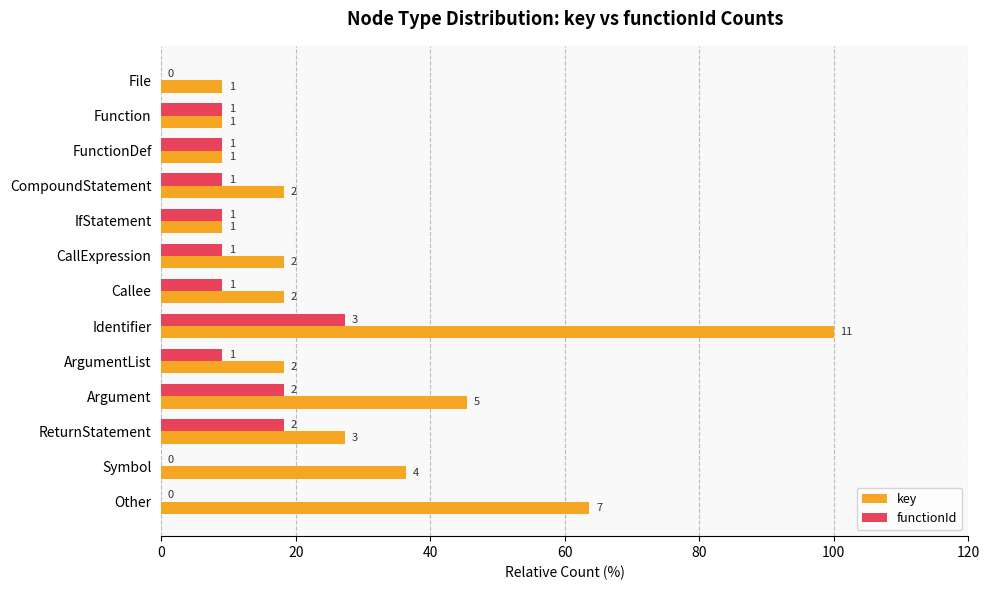

Which series has the largest range (max minus min)?

key